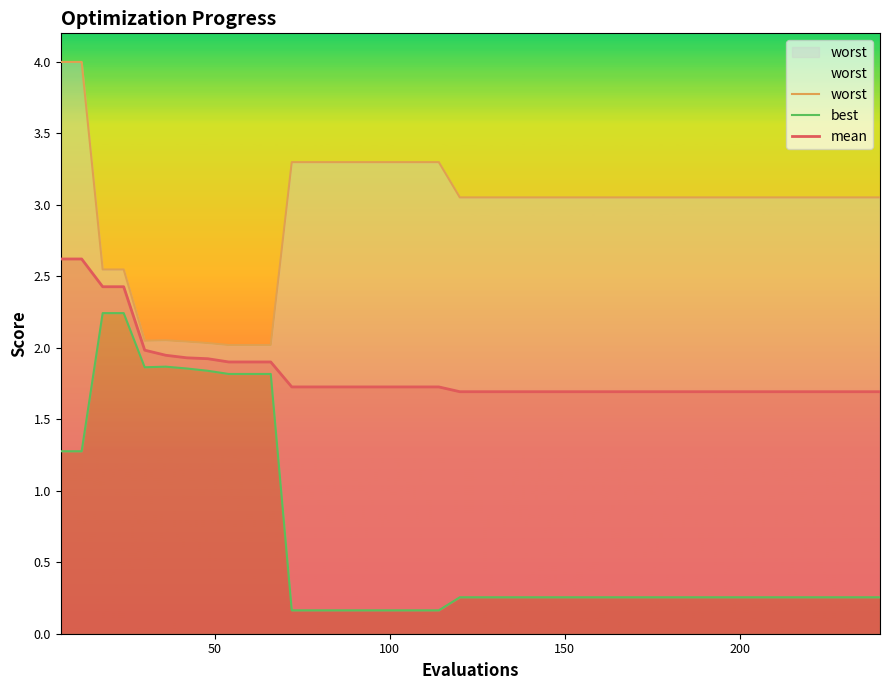

What are all the series names shown in the legend?

worst, best, mean